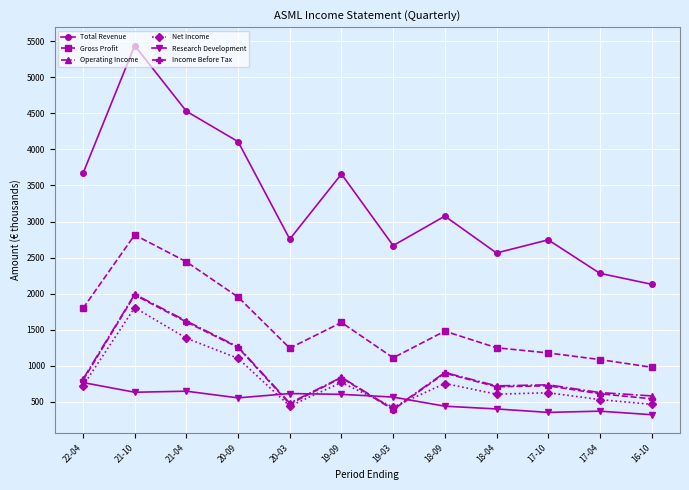

At which category is the sum across all series the highest?

21-10